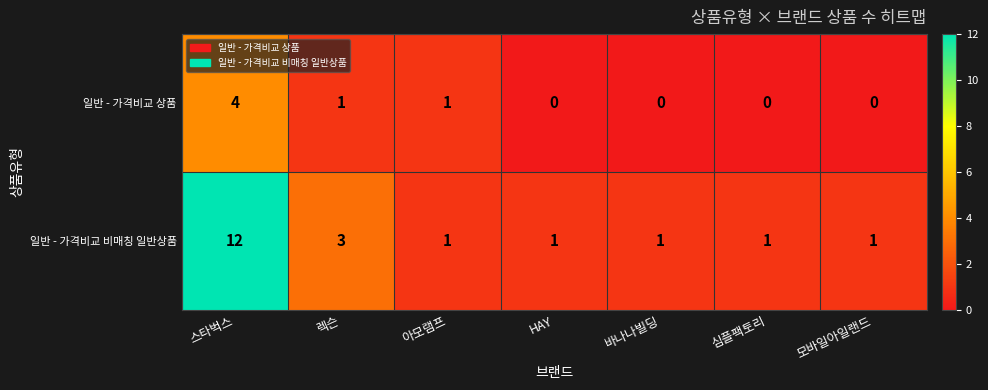

What is the total value across all series at 모바일아일랜드?

1